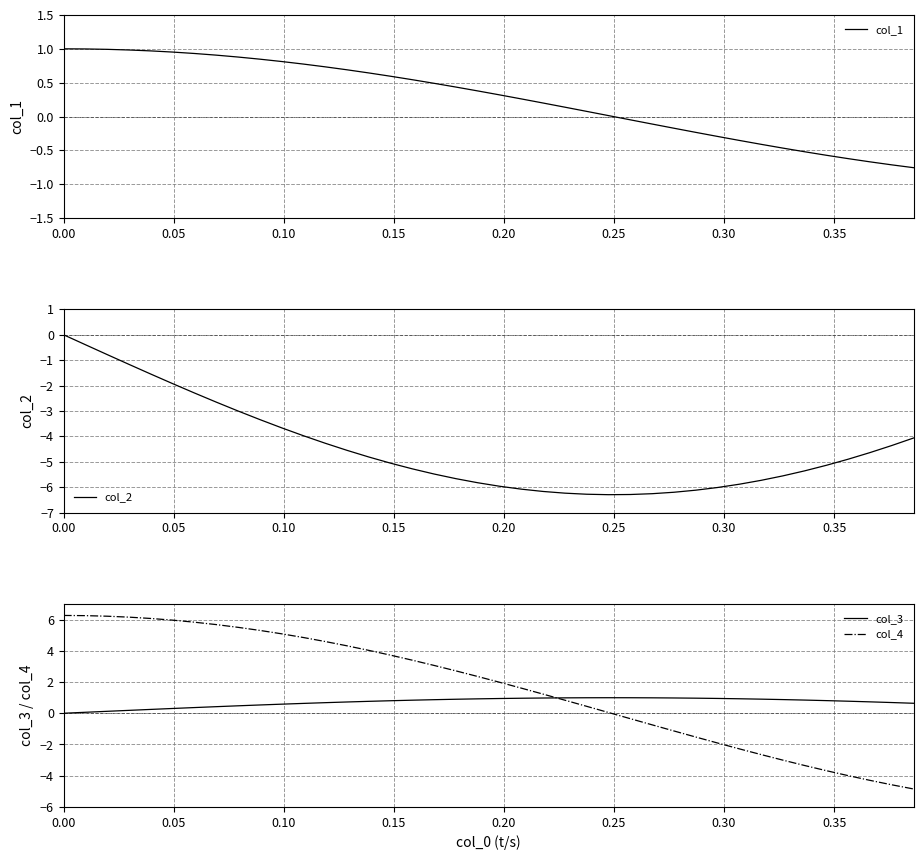

What is the minimum value for col_2?

-6.3